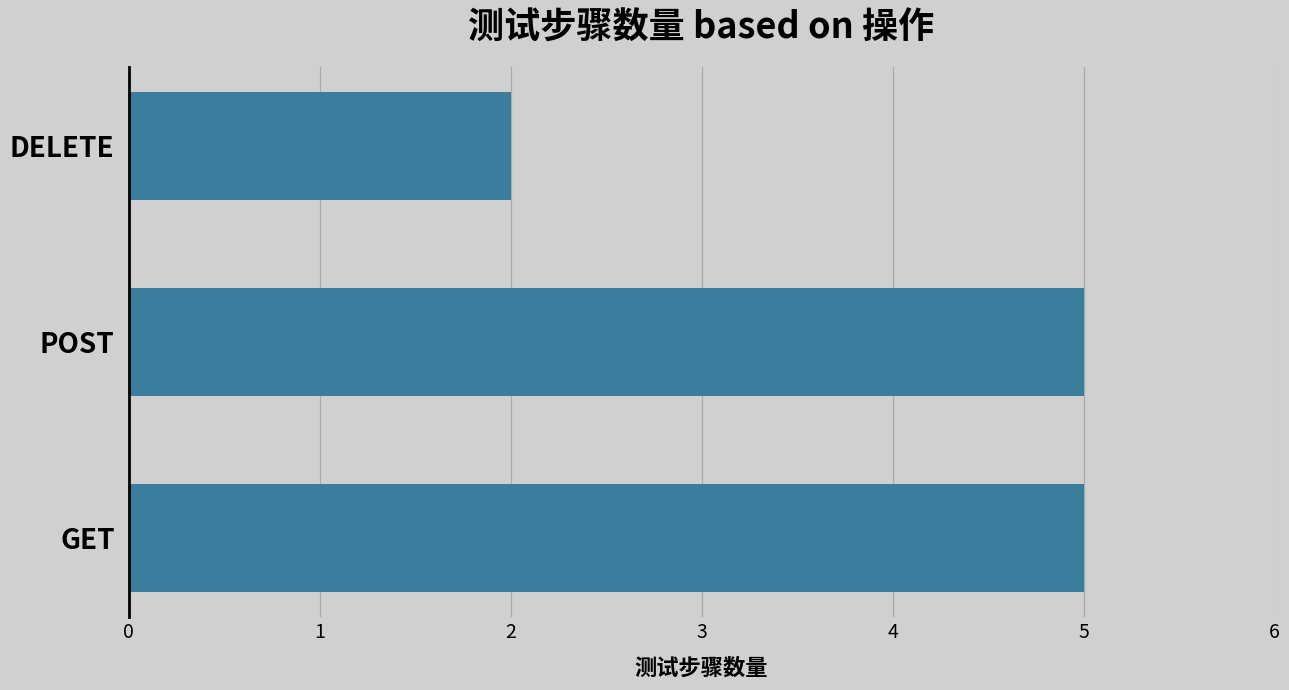

The chart shows a value of 9 at POST. True or false?

False